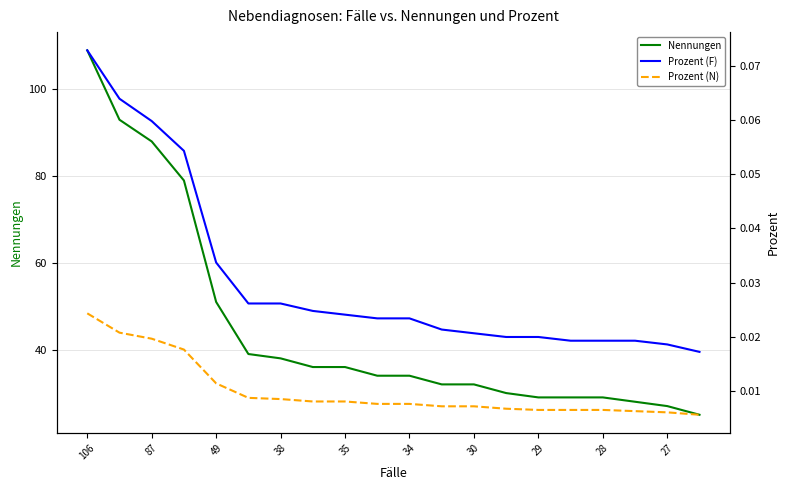

Count the number of data series in this chart.

3